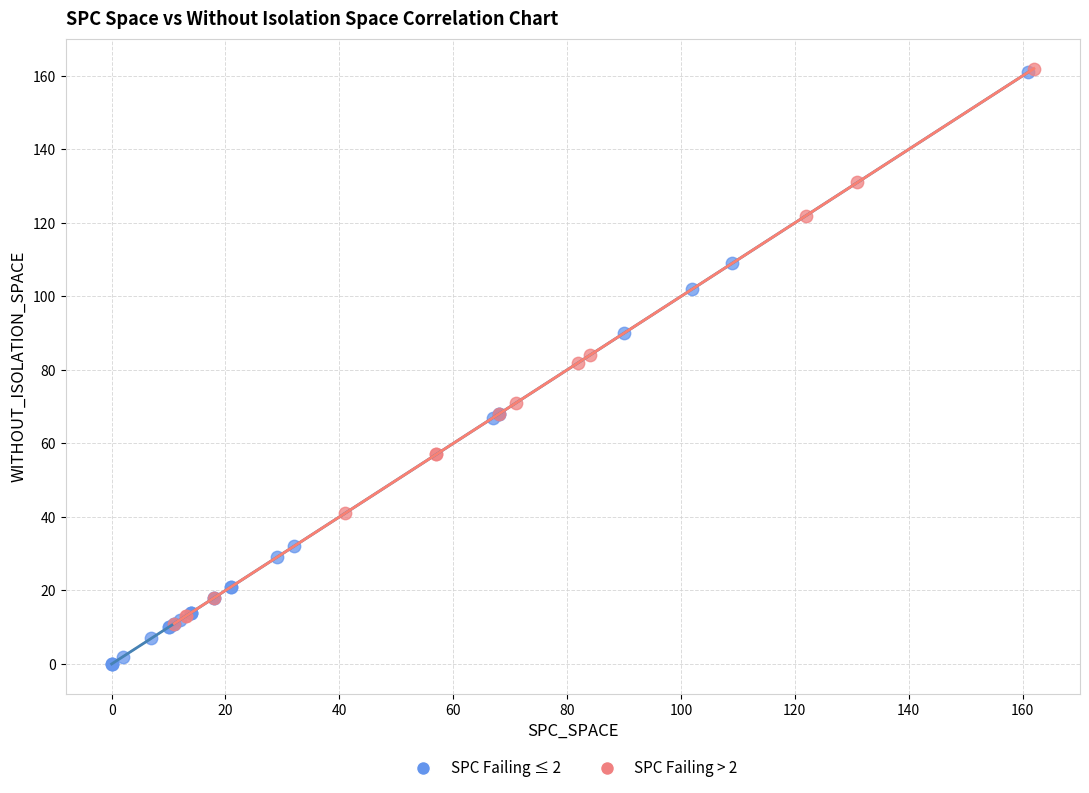

Which series has the largest Y range (max minus min)?

SPC Failing ≤ 2